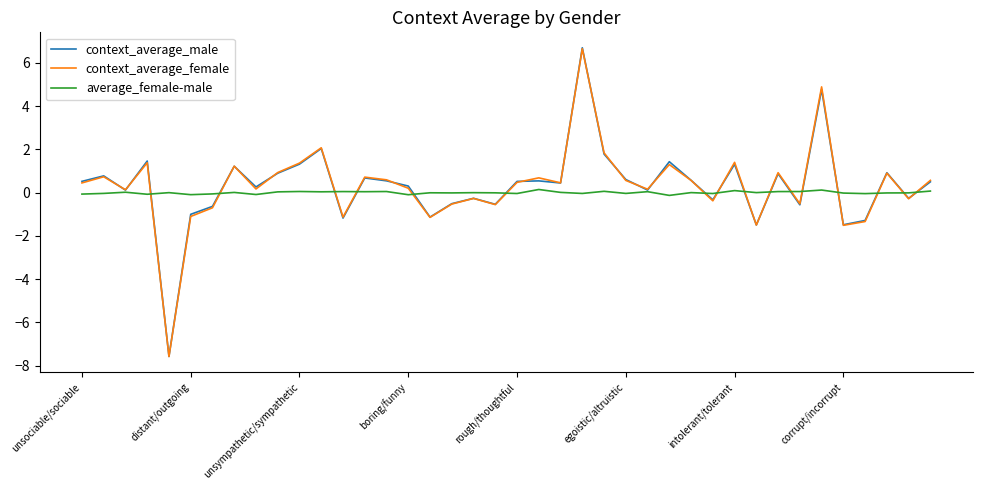

Which series has the widest spread of values?

context_average_male